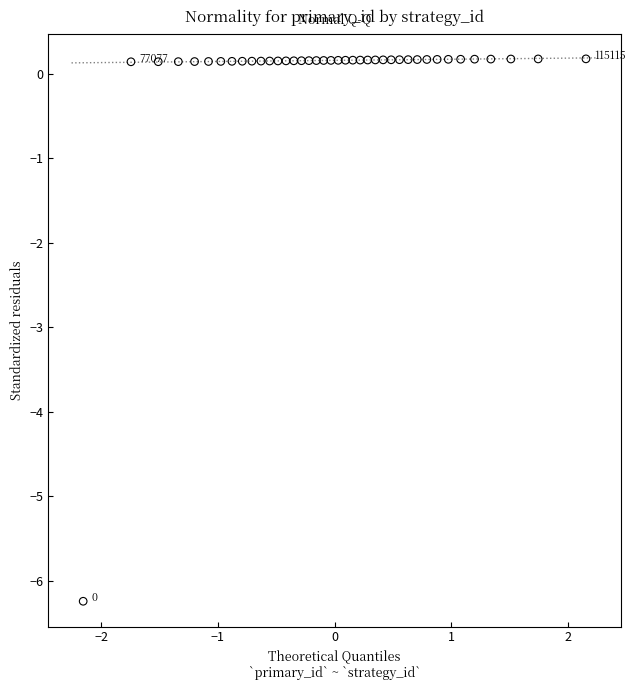

What is the range of X values (max minus min)?

4.3